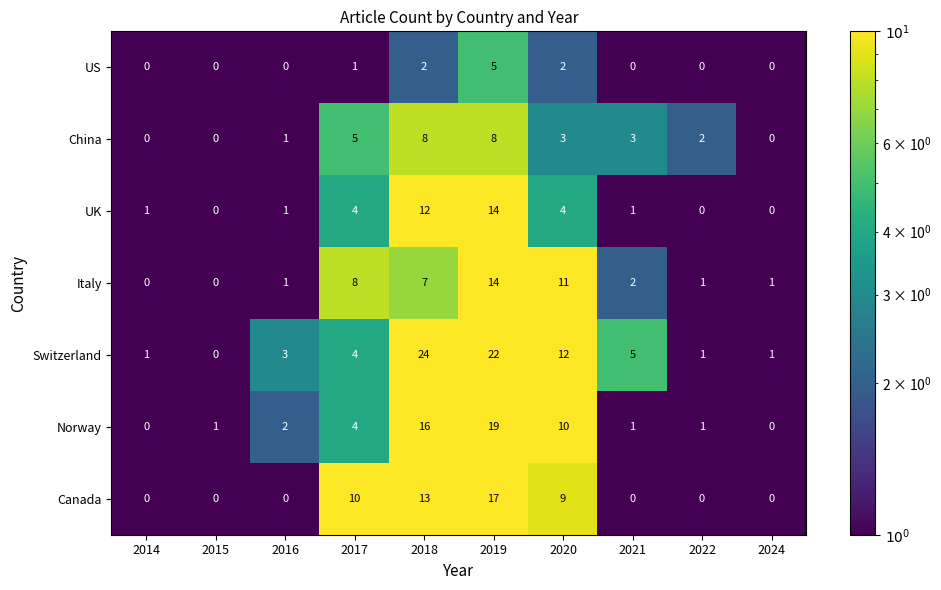

What is the difference between the maximum and minimum values in the China series?

8